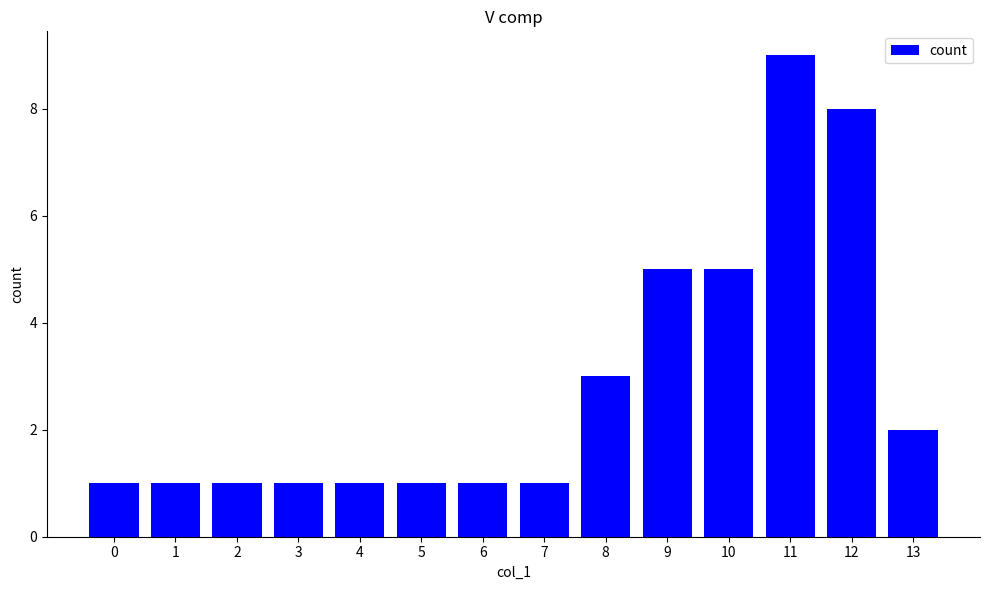

Is it true that the value at 0 is 0?

False